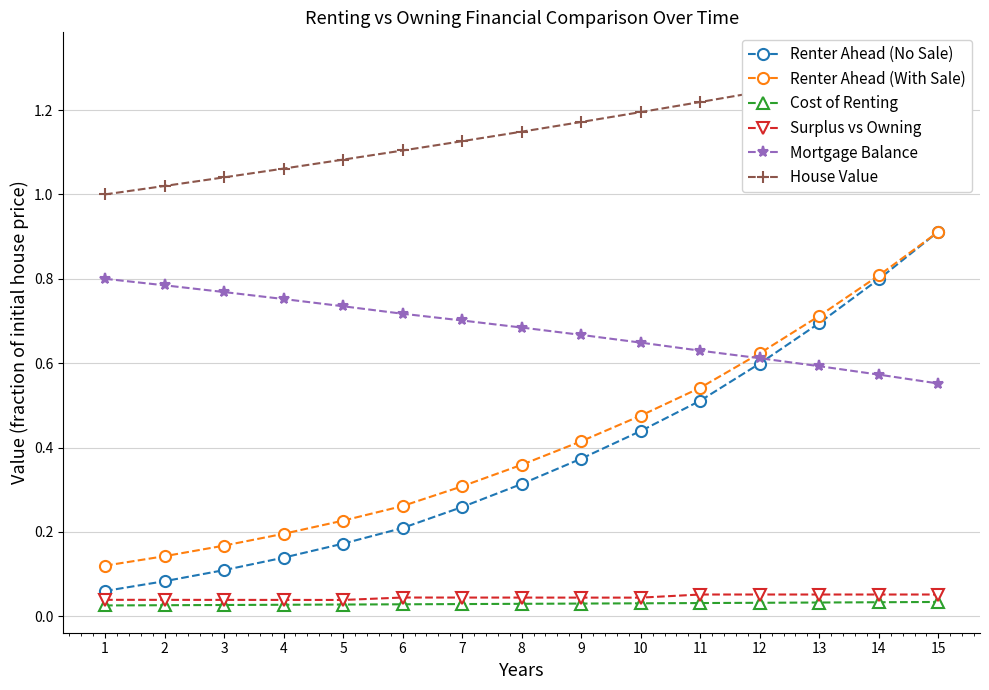

At which label does Mortgage Balance reach its peak?

1